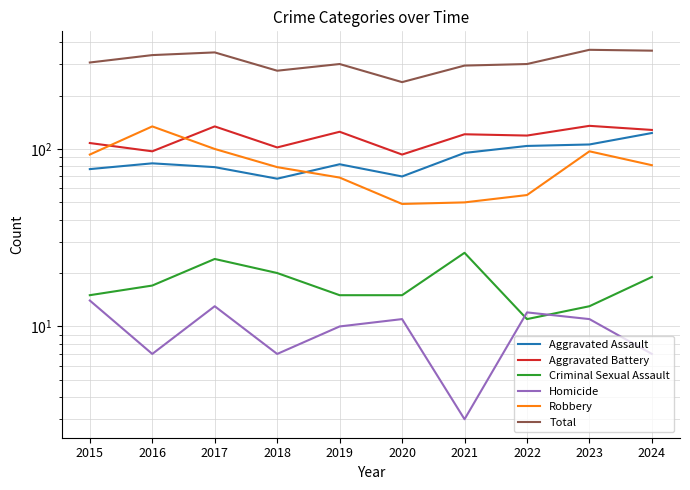

How many lines are shown in the chart?

6